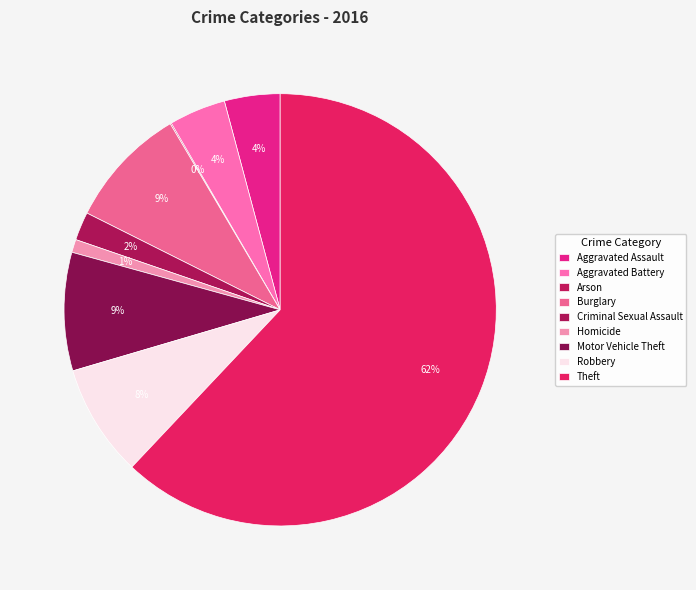

The Robbery slice represents 8% of the pie. True or false?

True